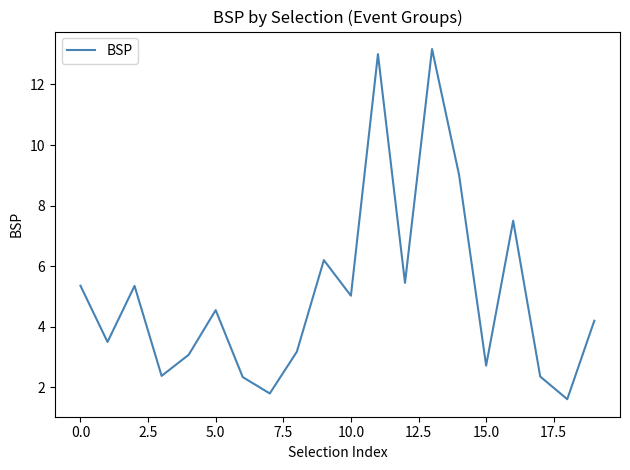

What is the difference between the maximum and minimum values?

11.6